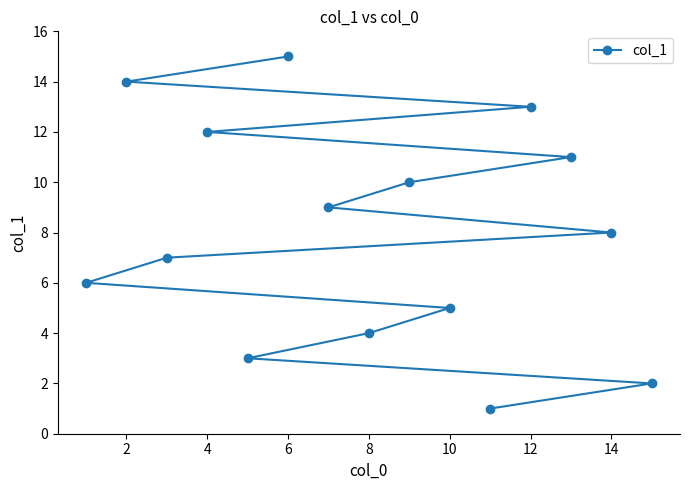

True or false: the data shows 2 at 10.

False